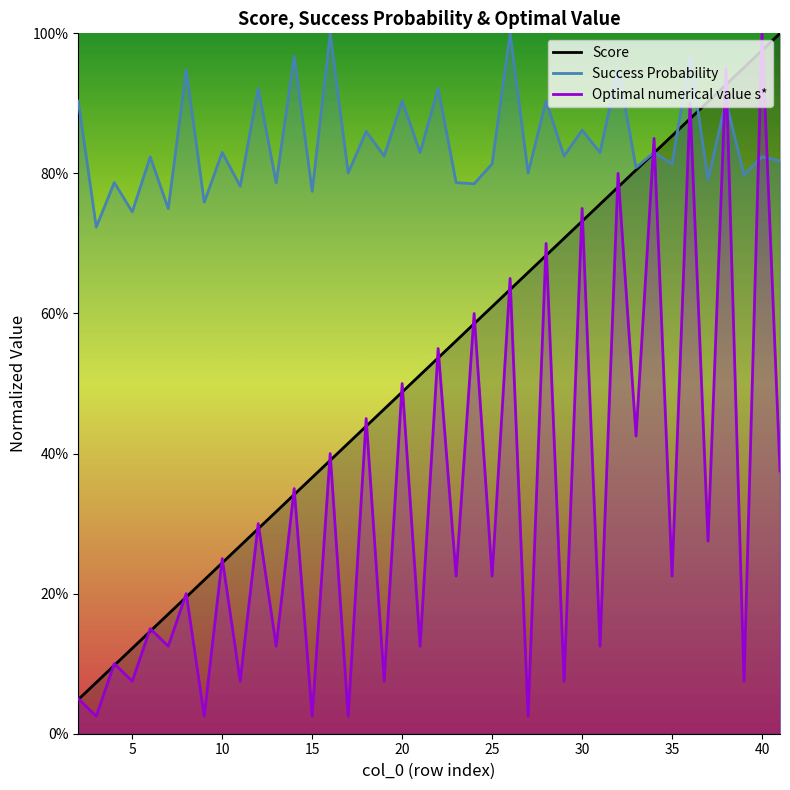

How many lines are shown in the chart?

3